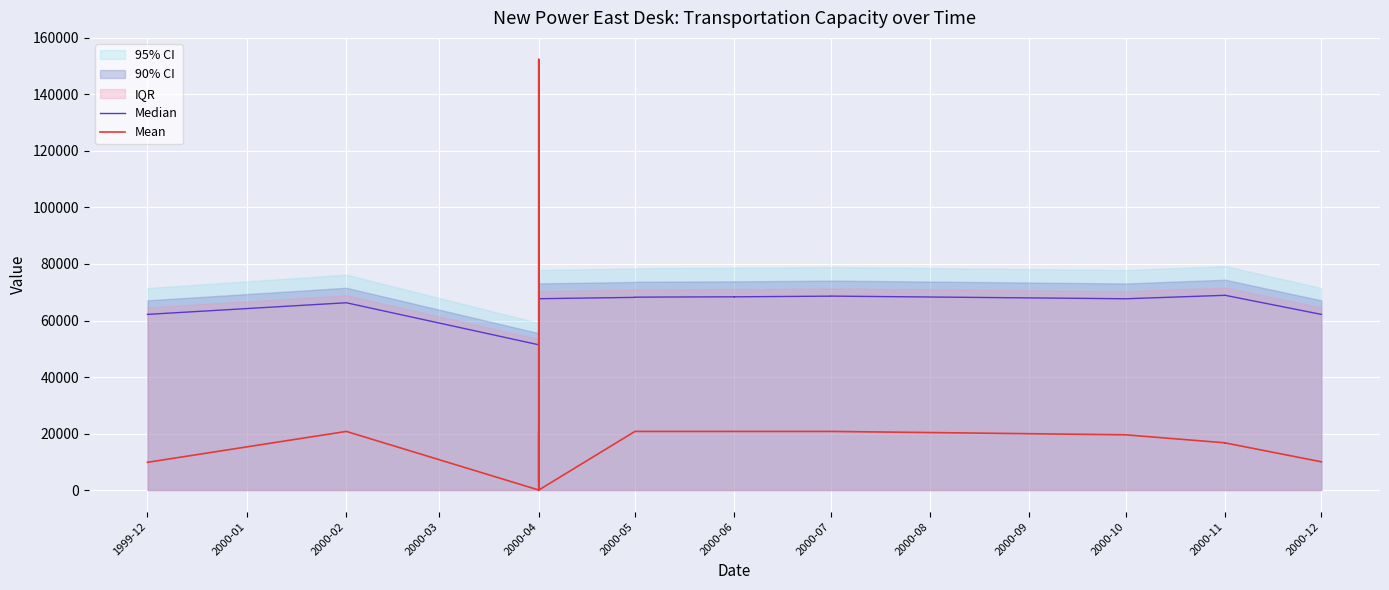

Where is Median nearest to the value 60162?

1999-12